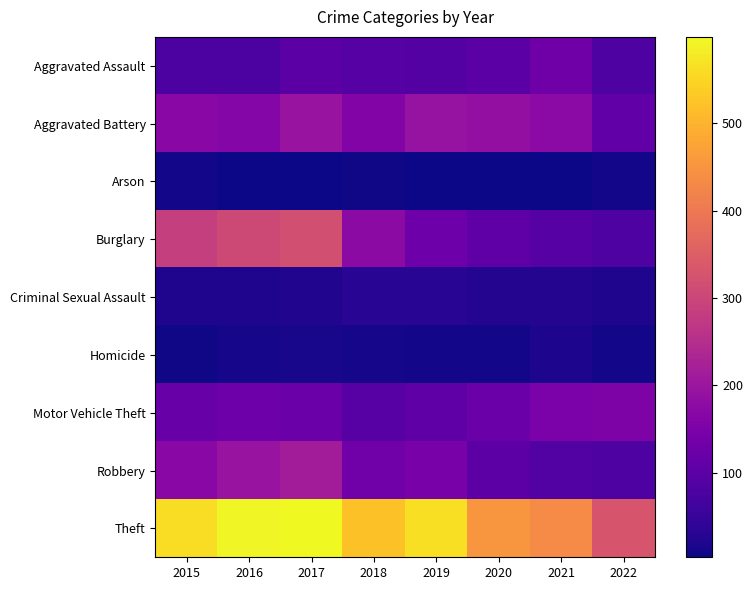

Rank the series at 2022 from highest to lowest value.

Theft, Motor Vehicle Theft, Aggravated Battery, Aggravated Assault, Burglary, Robbery, Criminal Sexual Assault, Arson, Homicide